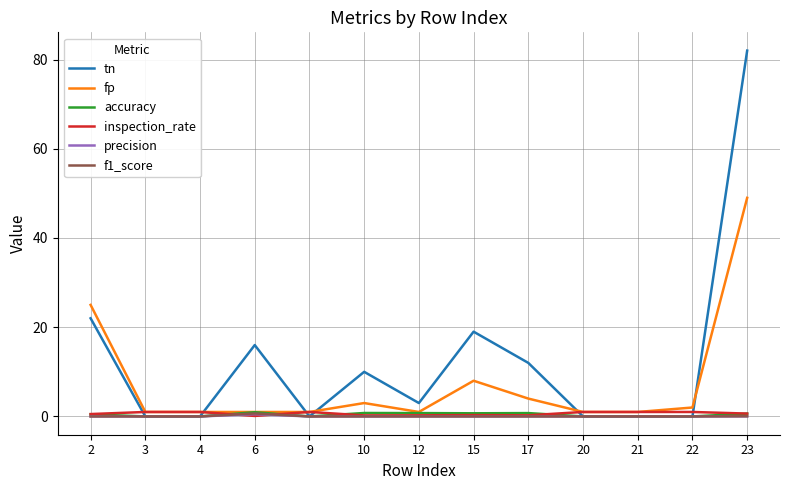

Is it true that tn equals 5.6 at 6?

False